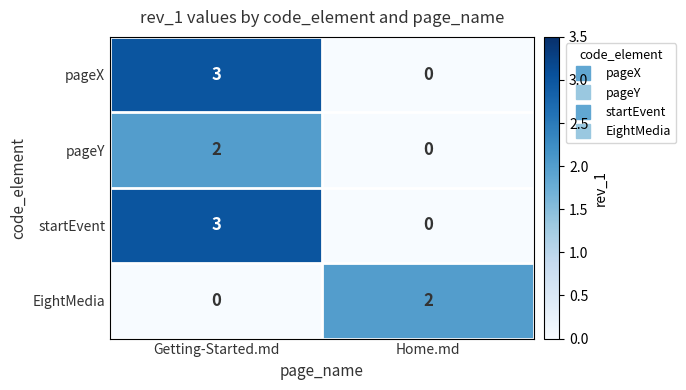

What is the difference between the maximum and minimum values in the startEvent series?

3